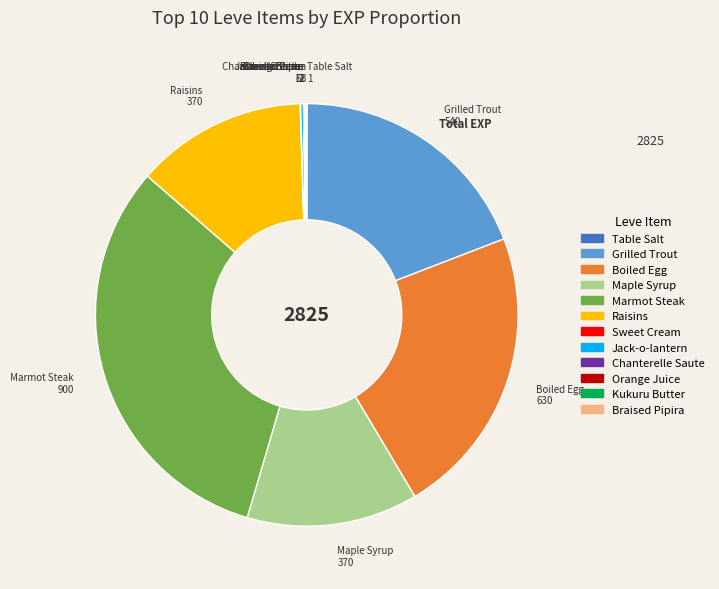

True or false: Marmot Steak accounts for 32% of the total.

True